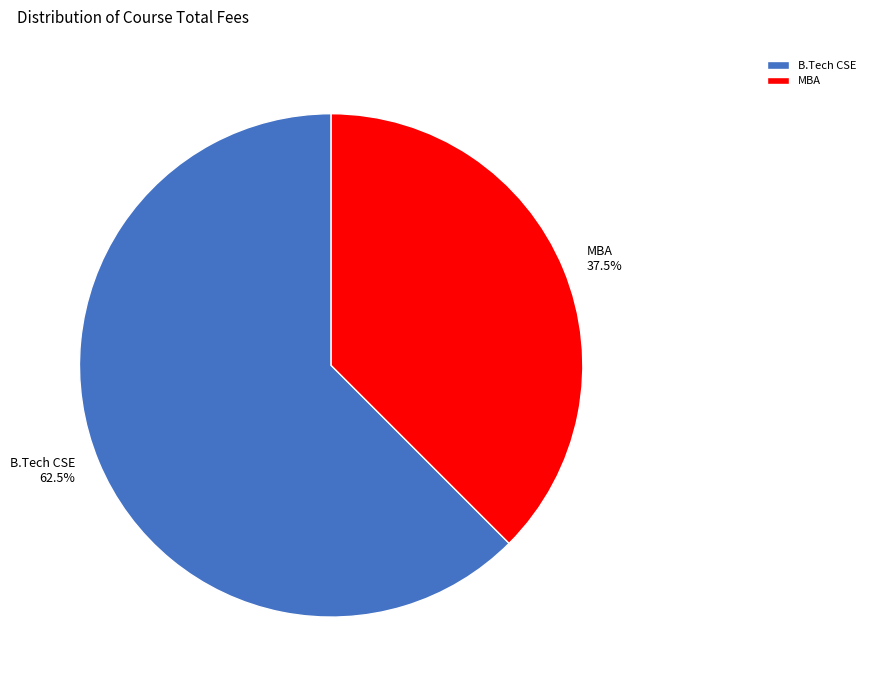

Which category has the biggest portion of the pie?

B.Tech CSE